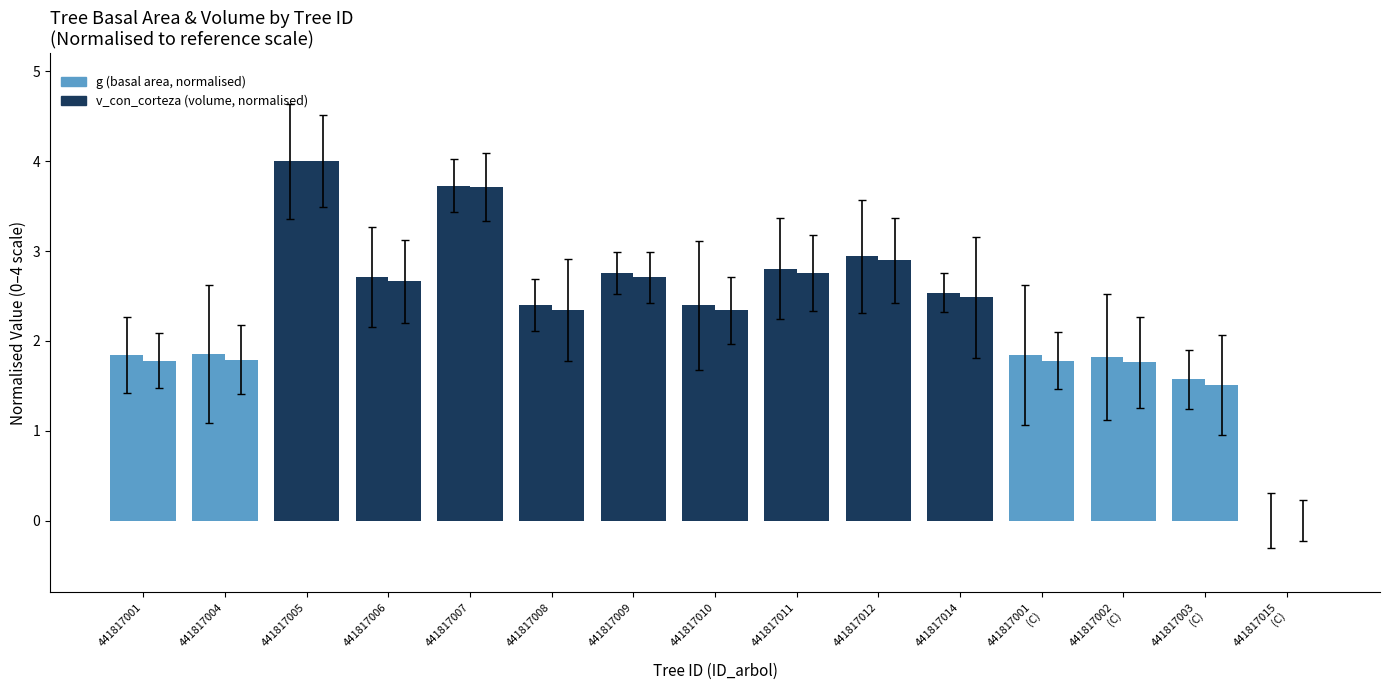

Which series has the largest range (max minus min)?

g (basal area, normalised)